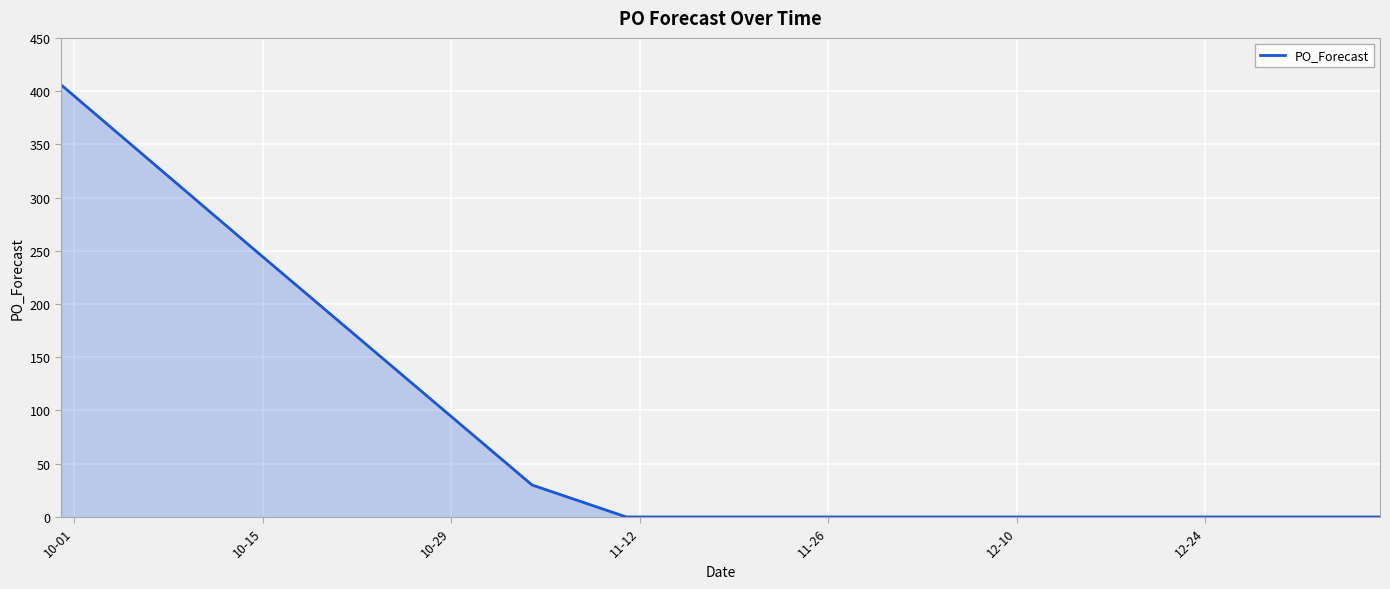

What is the greatest value displayed?

406